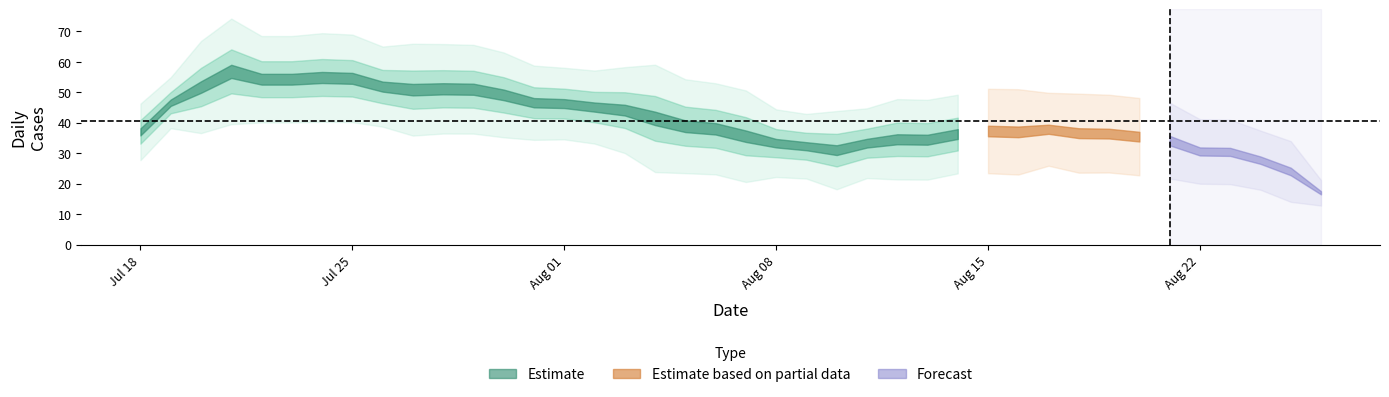

How many points are higher than both their immediate neighbors (excluding endpoints)?

8